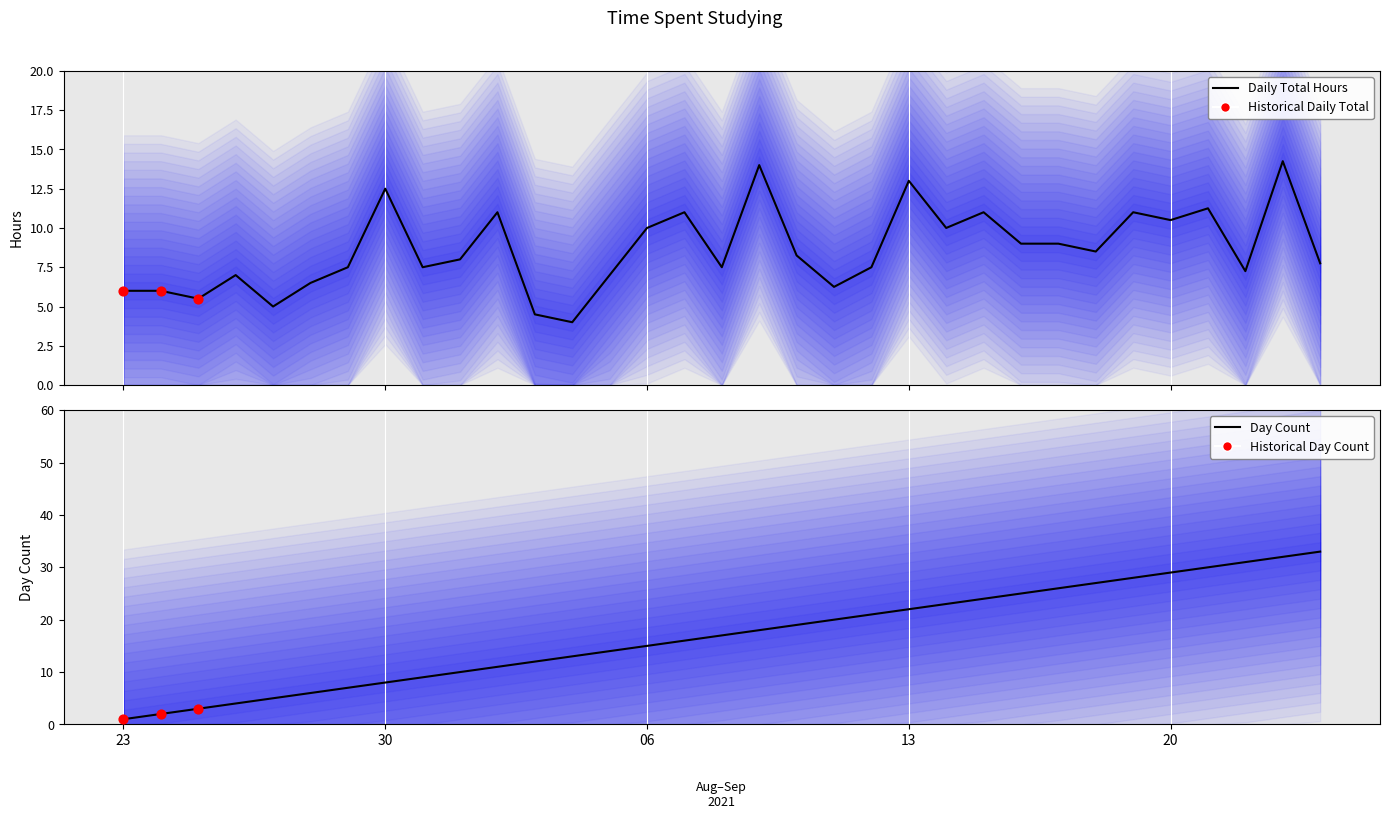

What is the total value across all series at 2021-08-25?

8.5